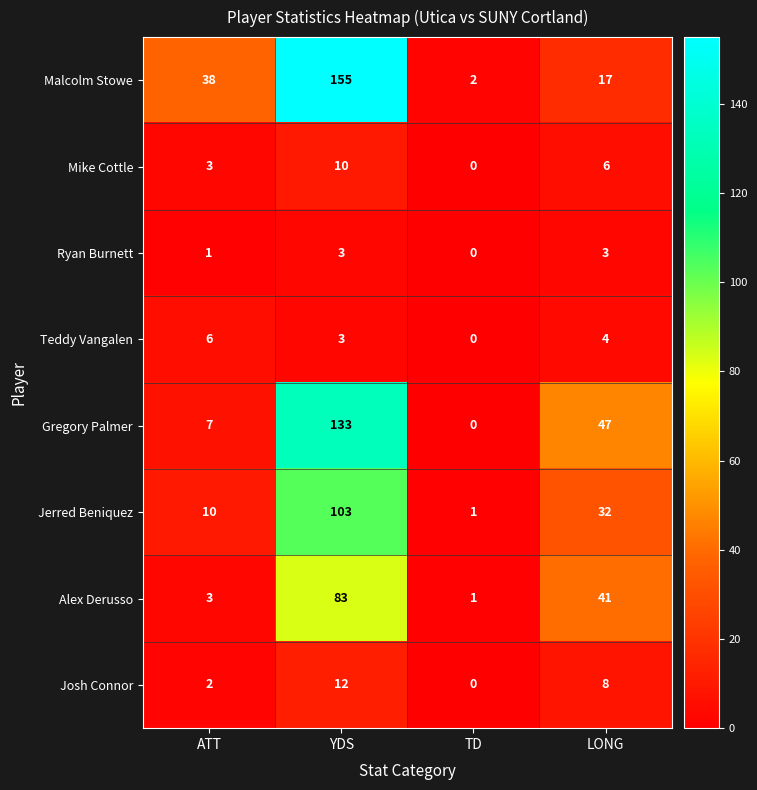

The value of Ryan Burnett at YDS is 3. True or false?

True